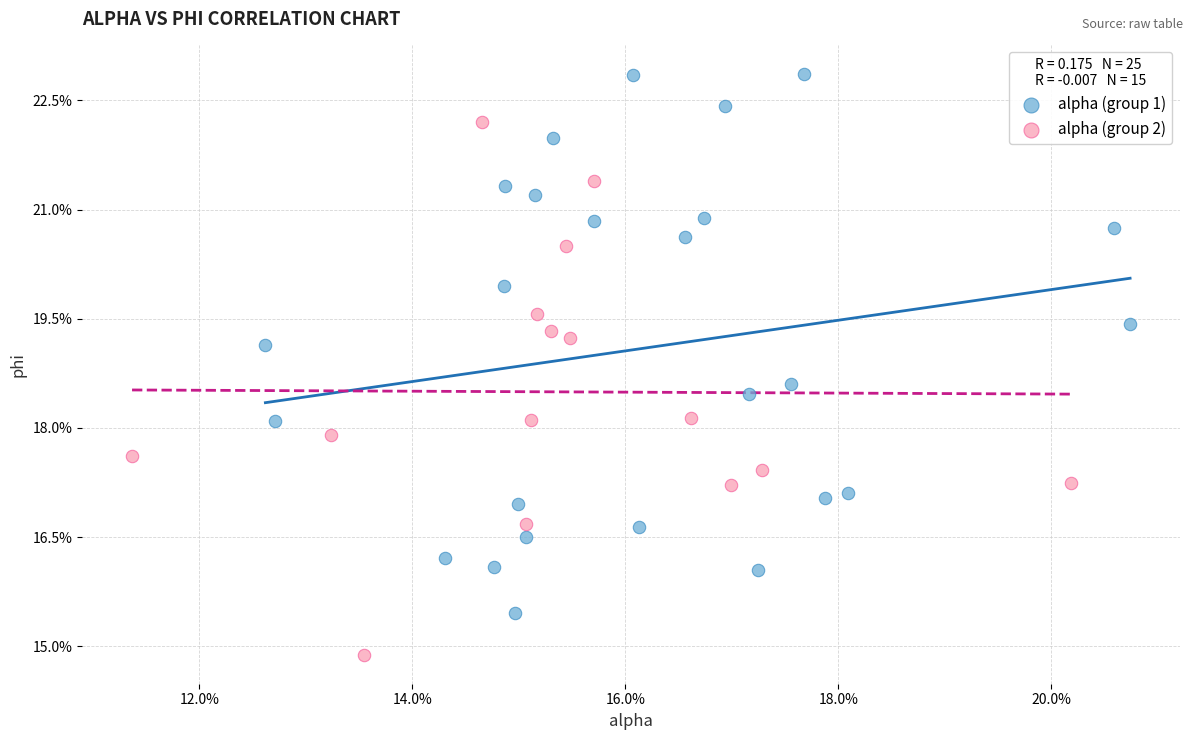

What are all the series names shown in the legend?

alpha (group 1), alpha (group 2)